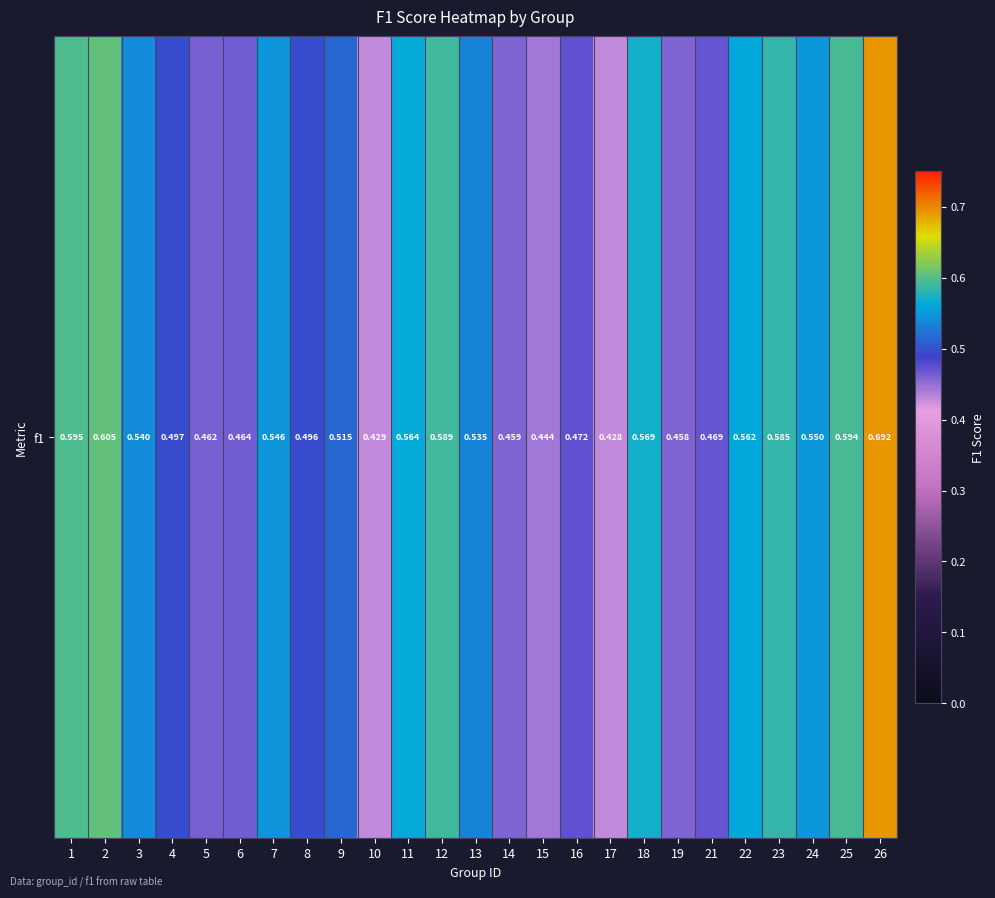

Which category has the lowest value across all series?

17